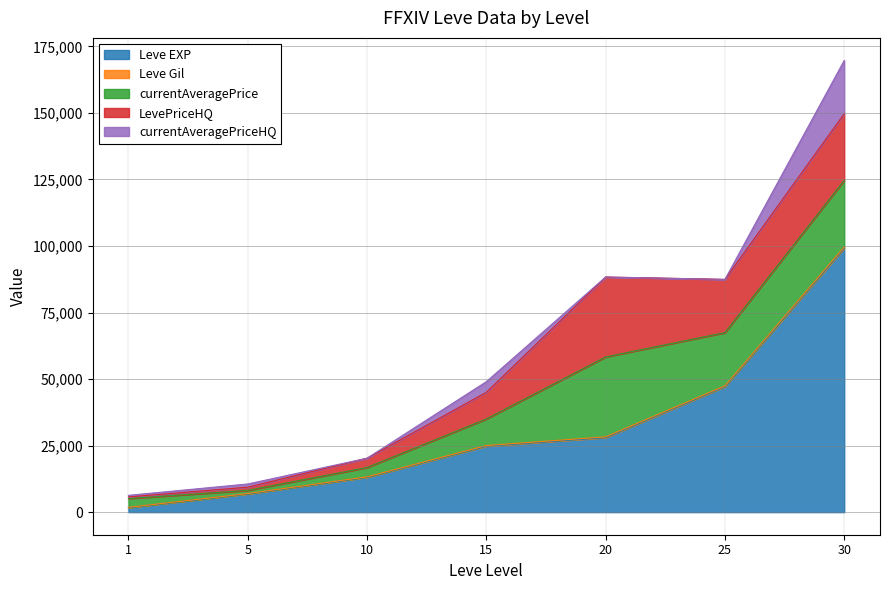

Where does the currentAveragePrice series first go above 10000?

20